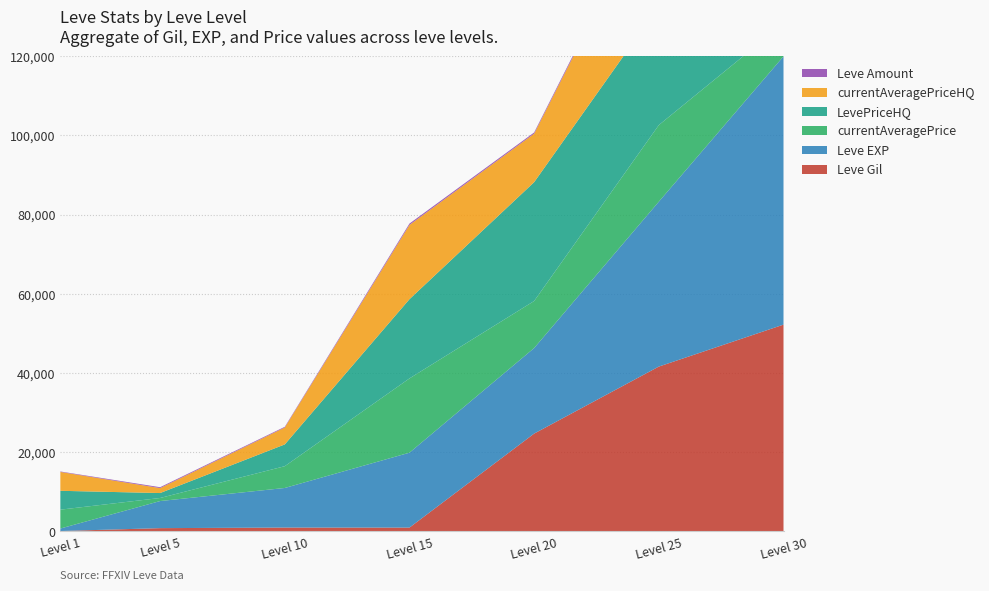

Reading left to right, list all the values displayed in this chart.

Leve Gil: 112	840	990	980	24710	41630	52220
Leve EXP: 630	6840	9990	18910	21600	41630	67730
currentAveragePrice: 4763	771	5499	18750	11874	19339	8337
LevePriceHQ: 4763	1250	5499	19999	30000	30000	8333
currentAveragePriceHQ: 4763	1250	4276	18750	12249	30000	8333
Leve Amount: 113	224	172	343	295	562	460